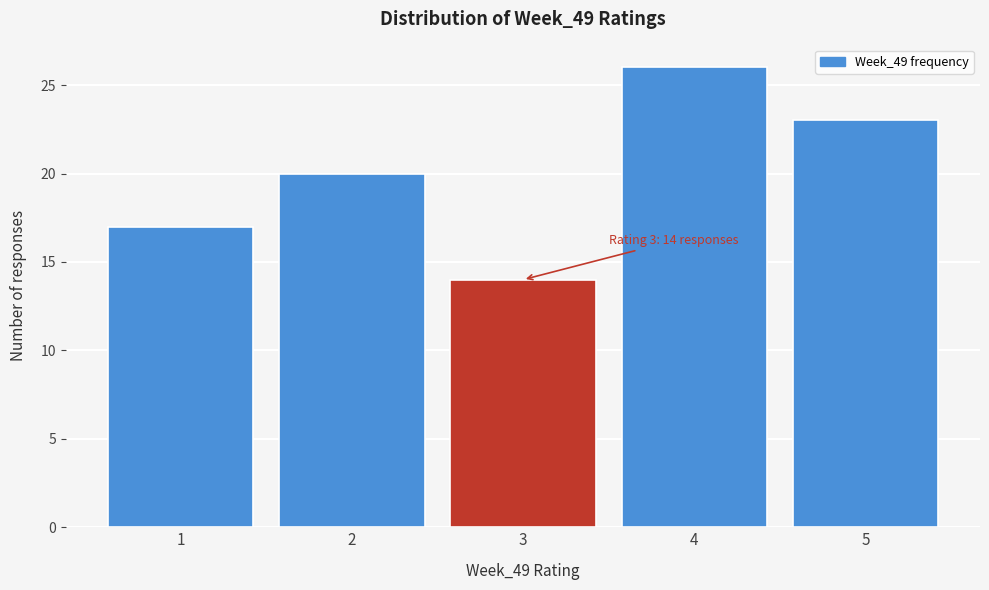

Reading left to right, extract all data points from this chart.

1=17	2=20	3=14	4=26	5=23